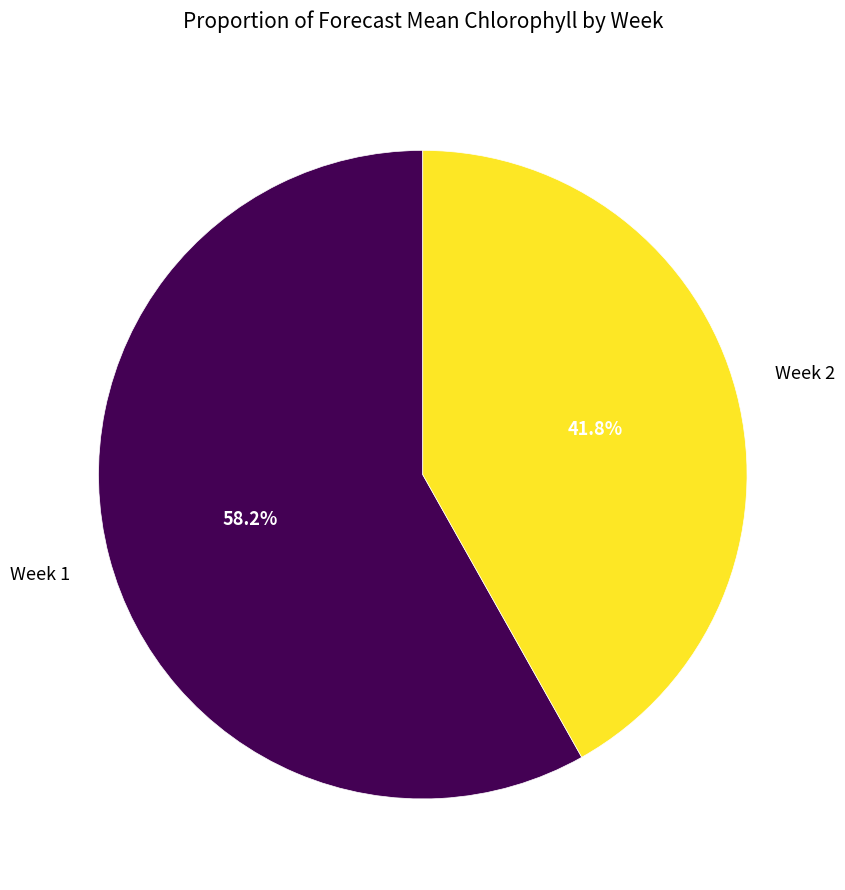

Does any single category account for the majority?

Yes